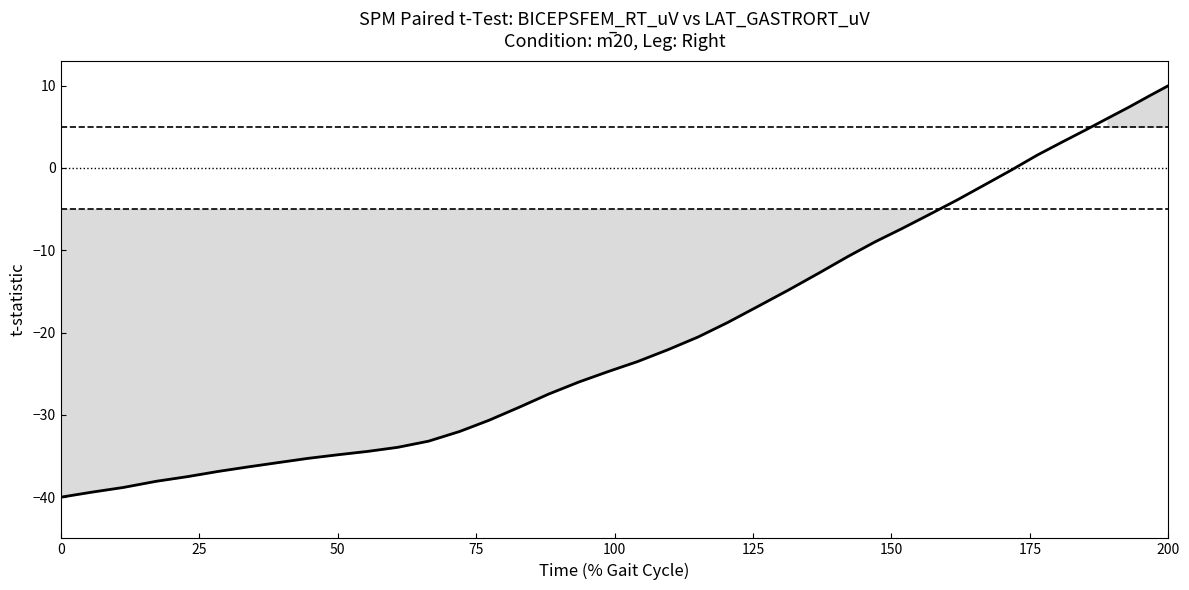

What is the greatest value displayed?

10.0